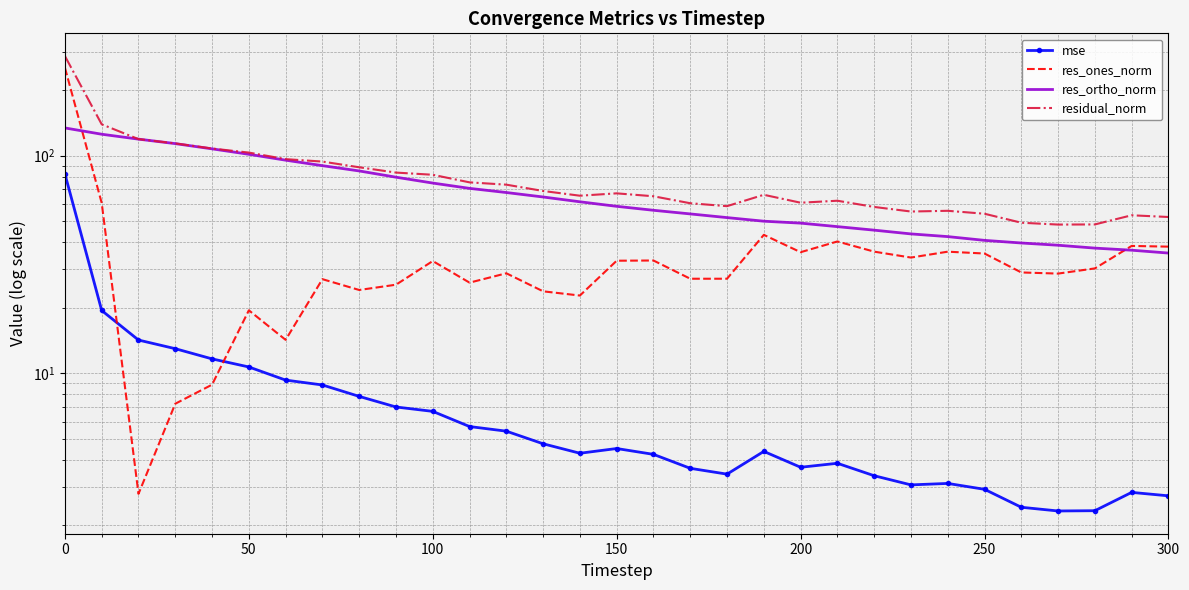

Is this an area chart (filled region under the line)?

No